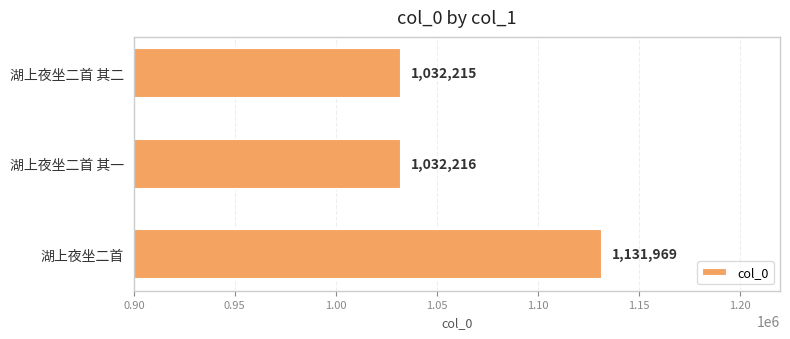

What is the smallest value displayed?

1032215